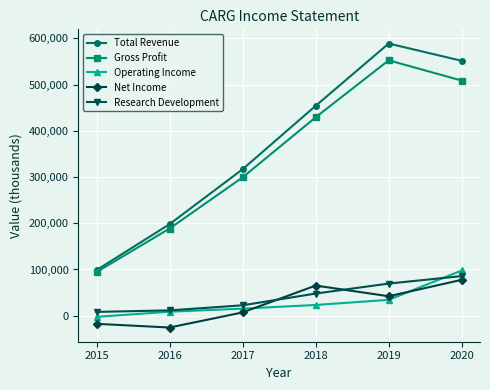

Between which two adjacent categories do Net Income and Operating Income first intersect?

2017 and 2018